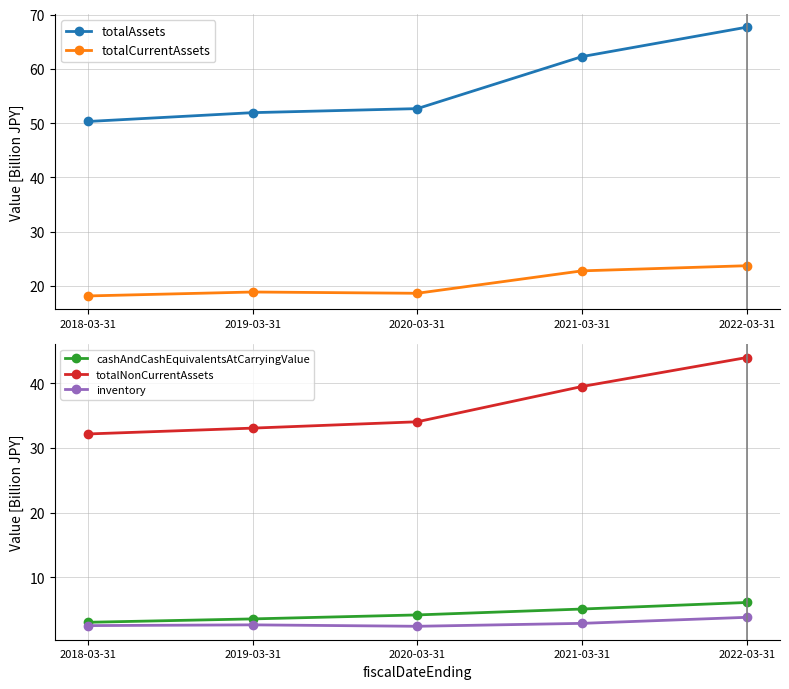

At which category is the sum across all series the highest?

2022-03-31